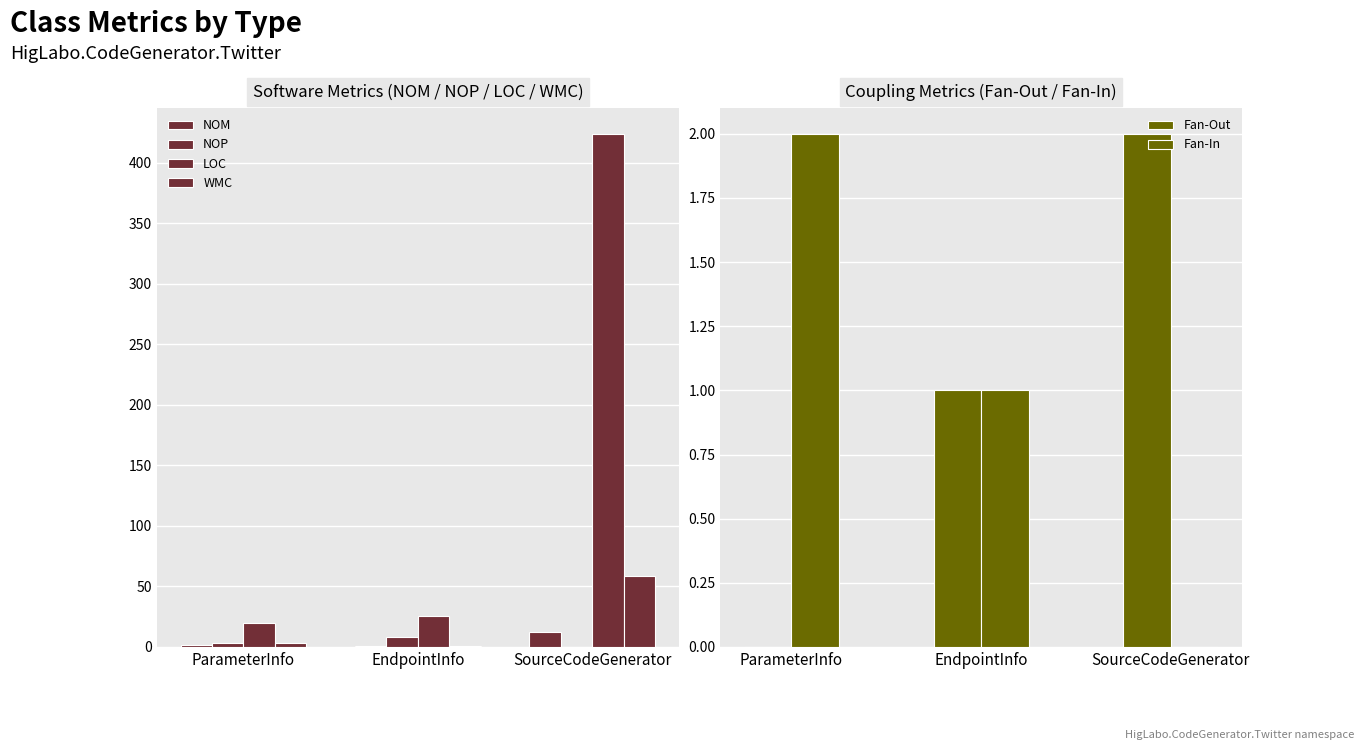

What is the difference between the maximum and minimum values in the LOC series?

404